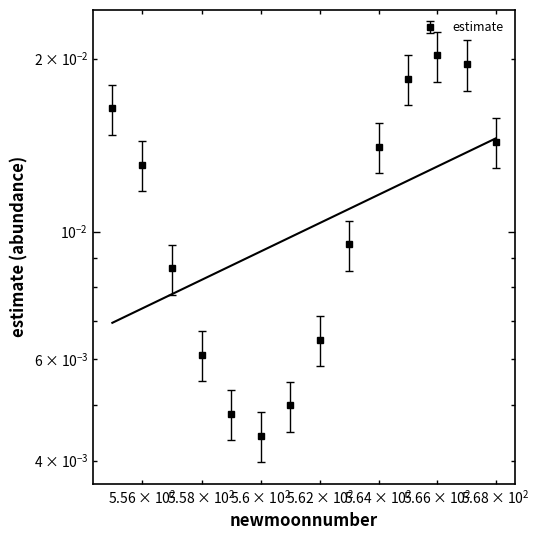

The chart shows a value of 0.0 at 560. True or false?

True